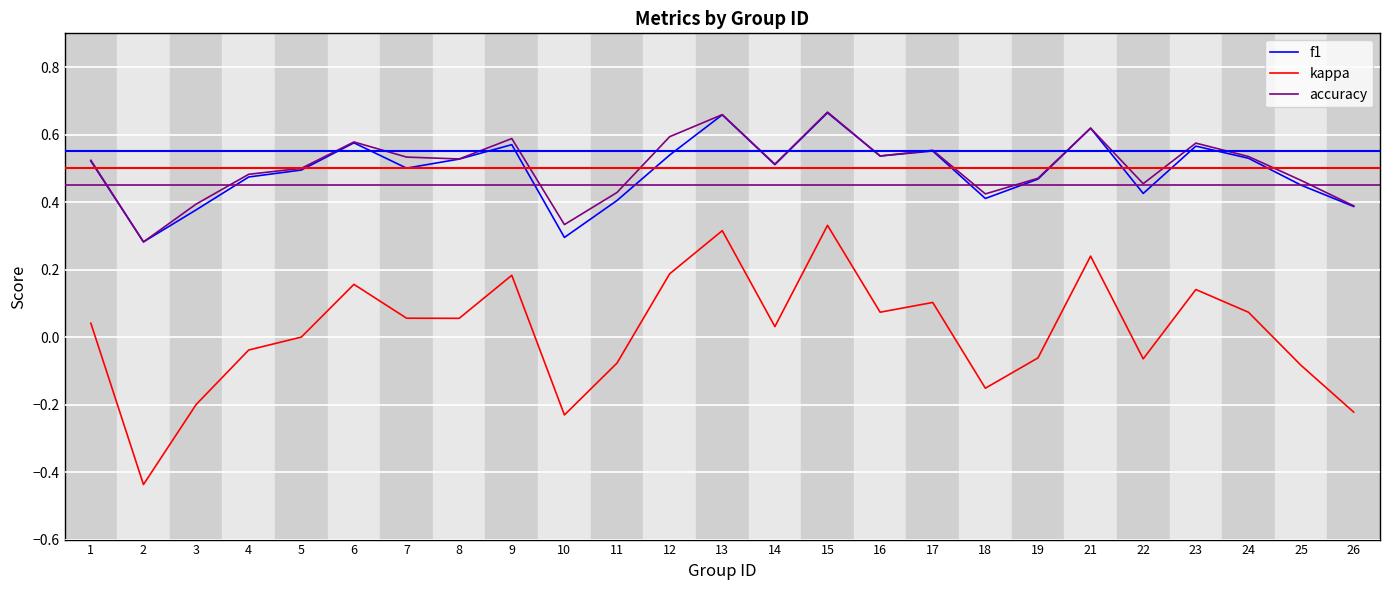

Which series has the largest range (max minus min)?

kappa